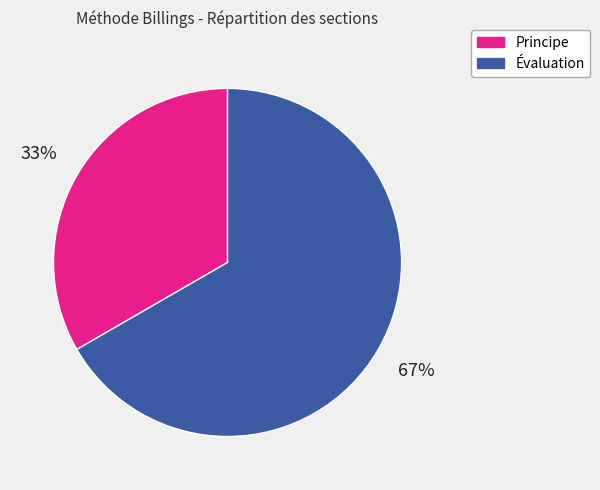

What is the smallest slice in the pie chart?

Principe